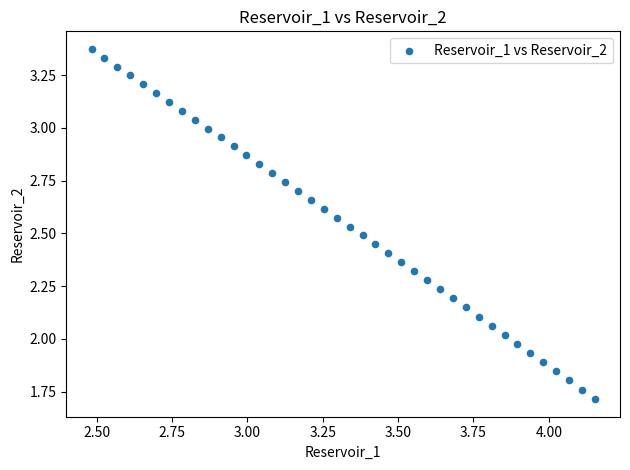

What is the range of Y values (max minus min)?

1.7